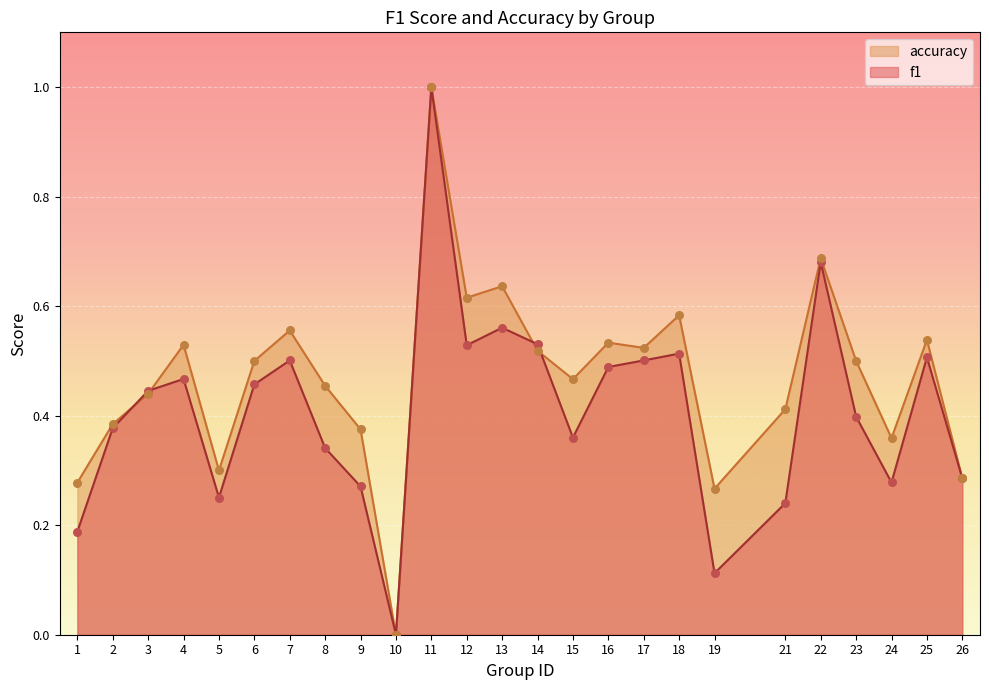

Which series reaches the maximum Y coordinate?

f1